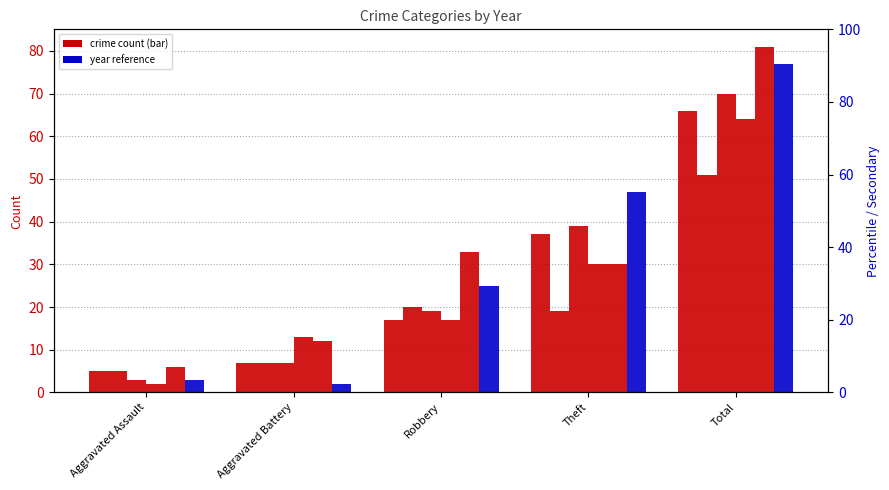

Reading left to right, transcribe all the data shown in this chart.

2017: 5	7	17	37	66
2021: 5	7	20	19	51
2018: 3	7	19	39	70
2022: 2	13	17	30	64
2024: 6	12	33	30	81
2016: 3	2	25	47	77